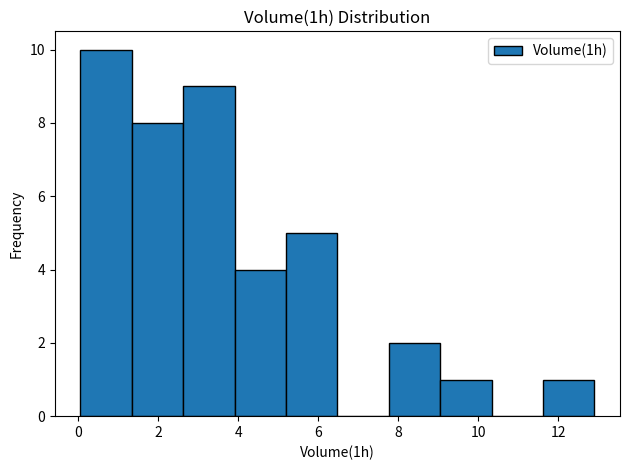

Reading left to right, transcribe this chart: for each bar, give the range it covers on the x-axis and its height. Neither the bar edges nor the heights are printed on the chart, so give them approximately, as read against the axes.

0.0 to 1.4: 10
1.4 to 2.6: 8
2.6 to 4.0: 9
4.0 to 5.2: 4
5.2 to 6.4: 5
6.4 to 7.8: 0
7.8 to 9.0: 2
9.0 to 10.4: 1
10.4 to 11.6: 0
11.6 to 13.0: 1